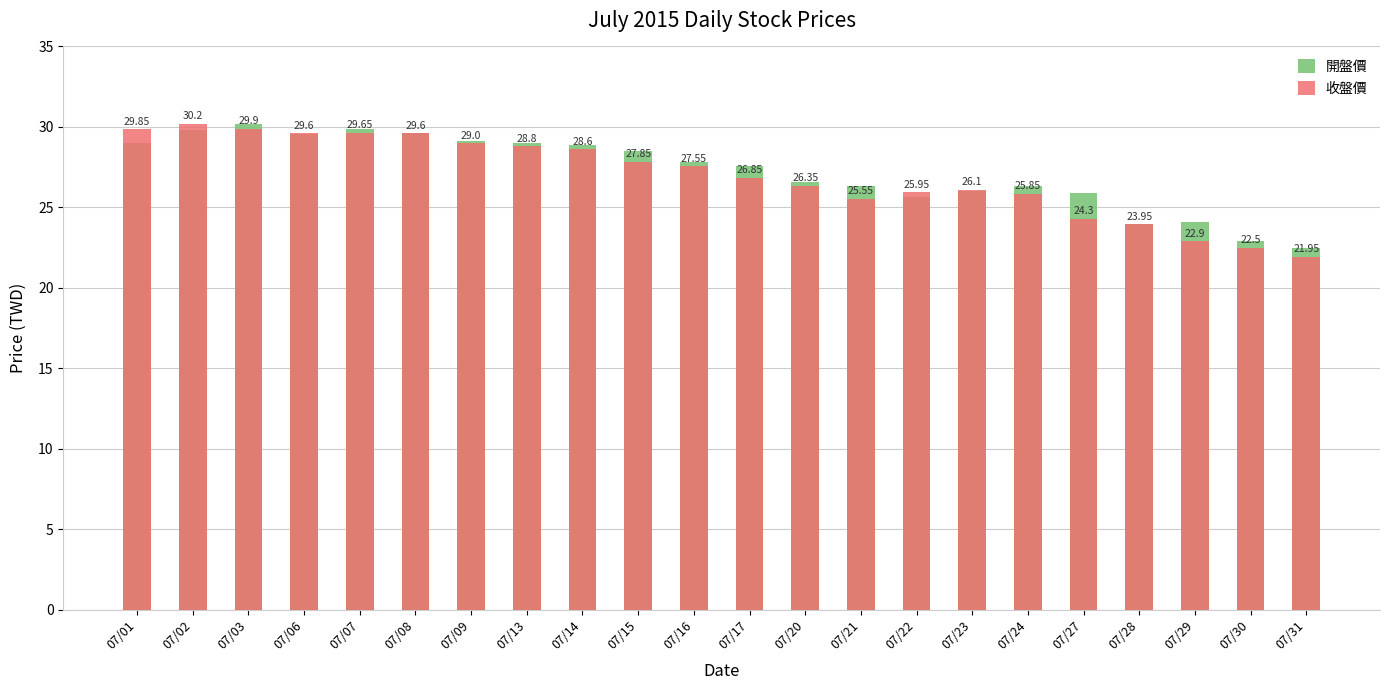

Is the value of 收盤價 at 07/17 greater than the value of 開盤價 at 07/31?

Yes